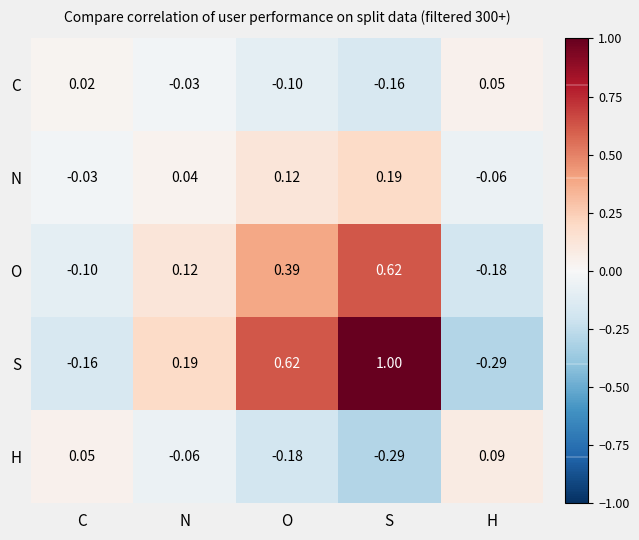

How many series are shown in this chart?

5